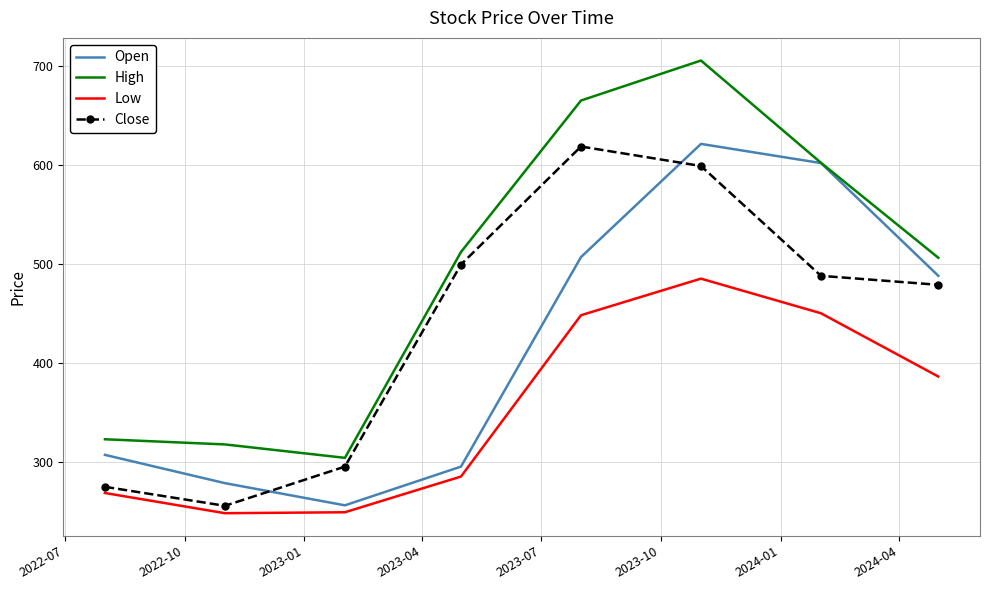

What is the minimum value shown in the chart?

248.1